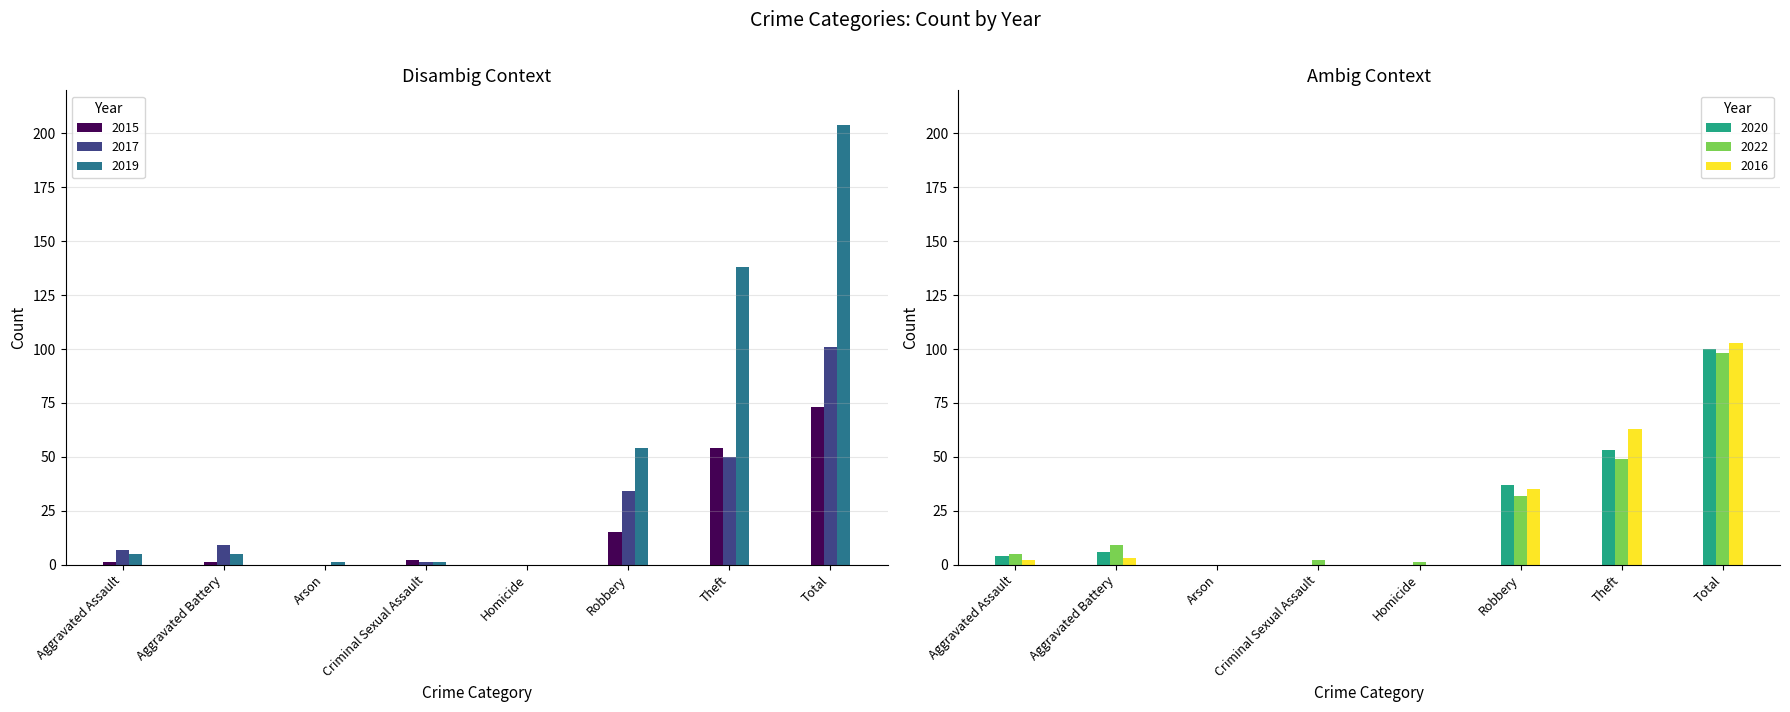

Is the value of 2016 at Aggravated Battery greater than the value of 2015 at Arson?

Yes